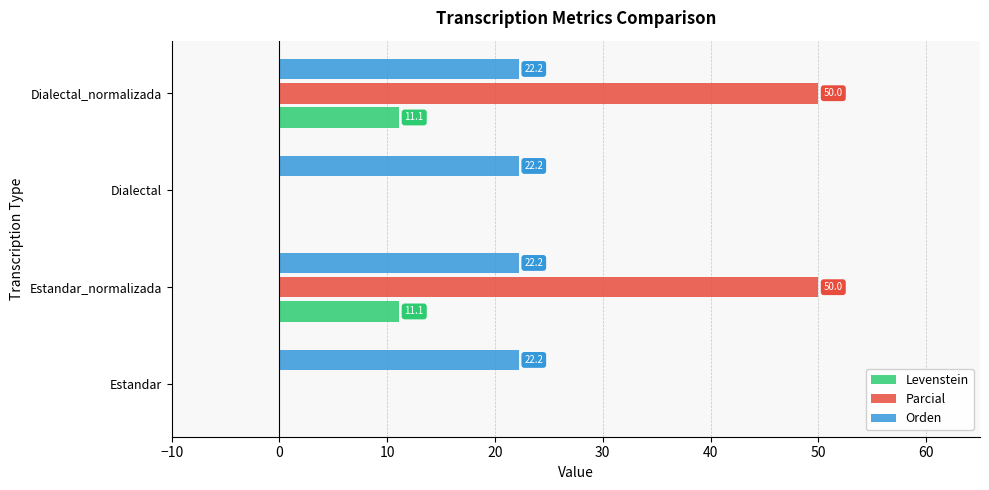

What is the sum of all Parcial values?

100.0